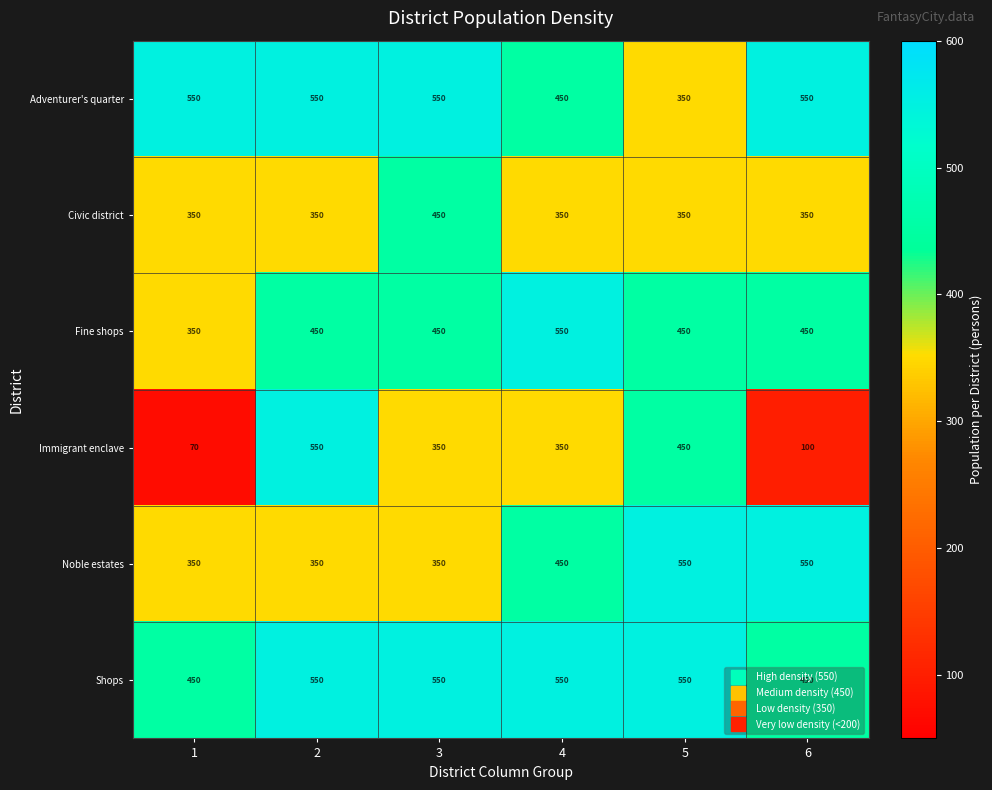

What is the minimum value for Fine shops?

350